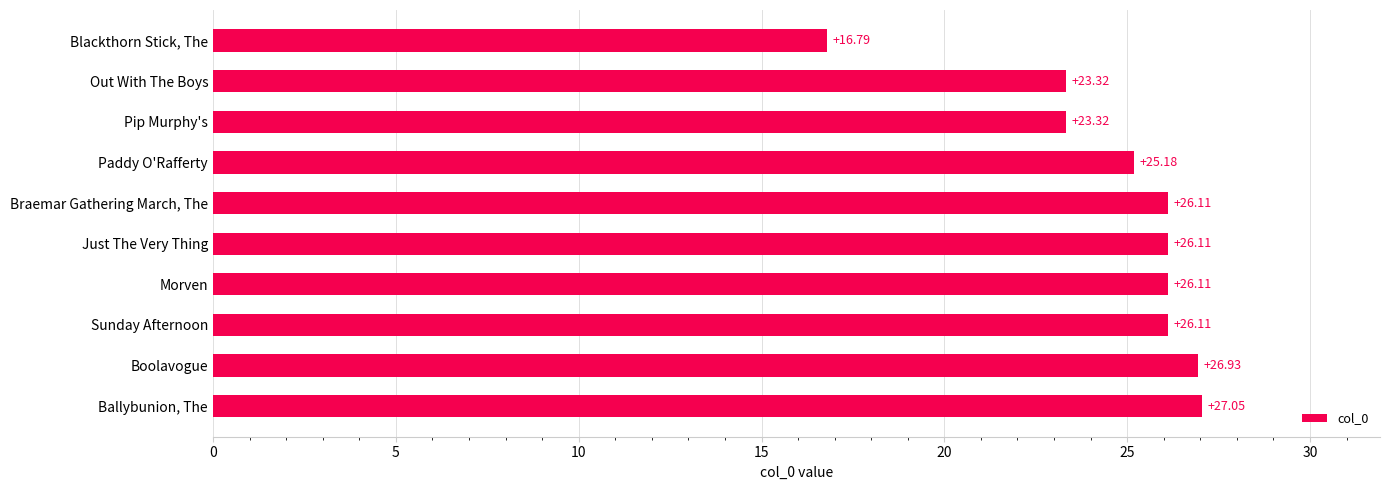

Which category has the lowest value across all series?

Blackthorn Stick, The